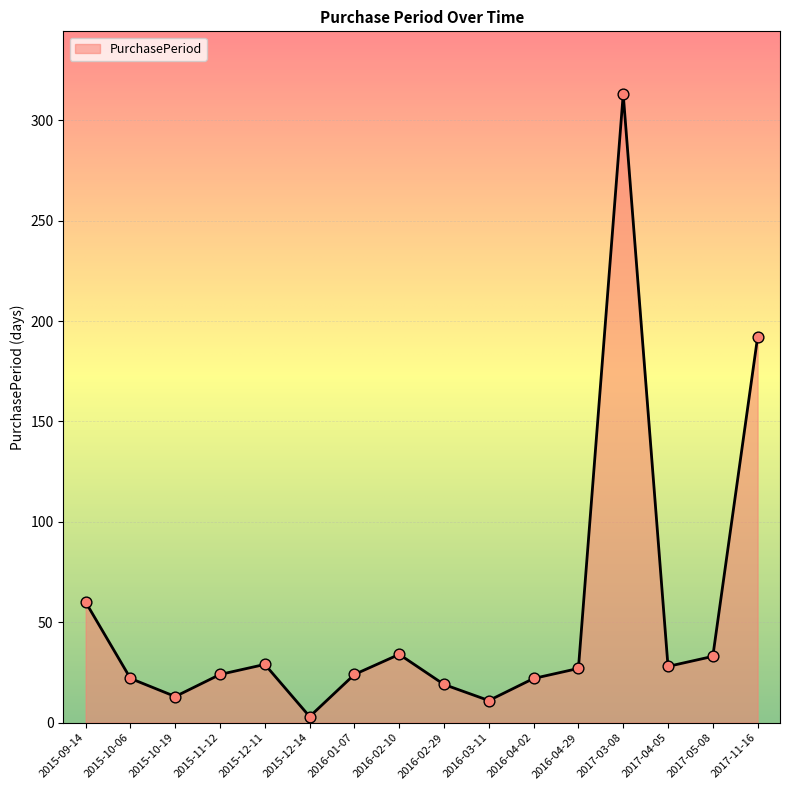

What is the change in value from 2016-03-11 to 2017-04-05?

+17